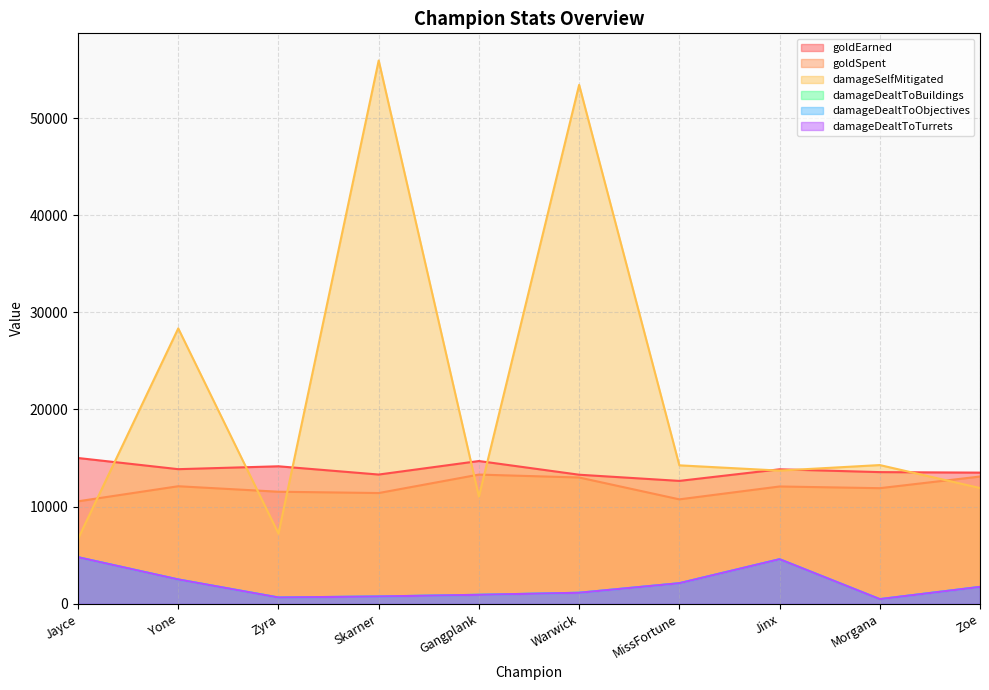

What is the sum of the damageSelfMitigated values at Zoe and Jinx?

25625